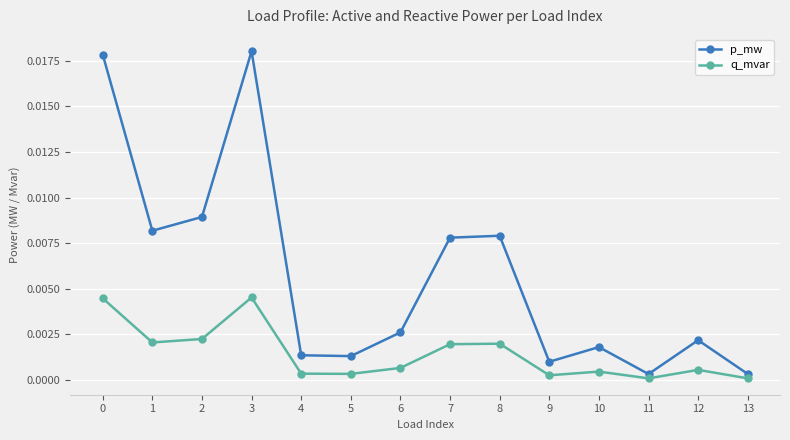

Rank the series by their average value, from highest to lowest.

p_mw, q_mvar